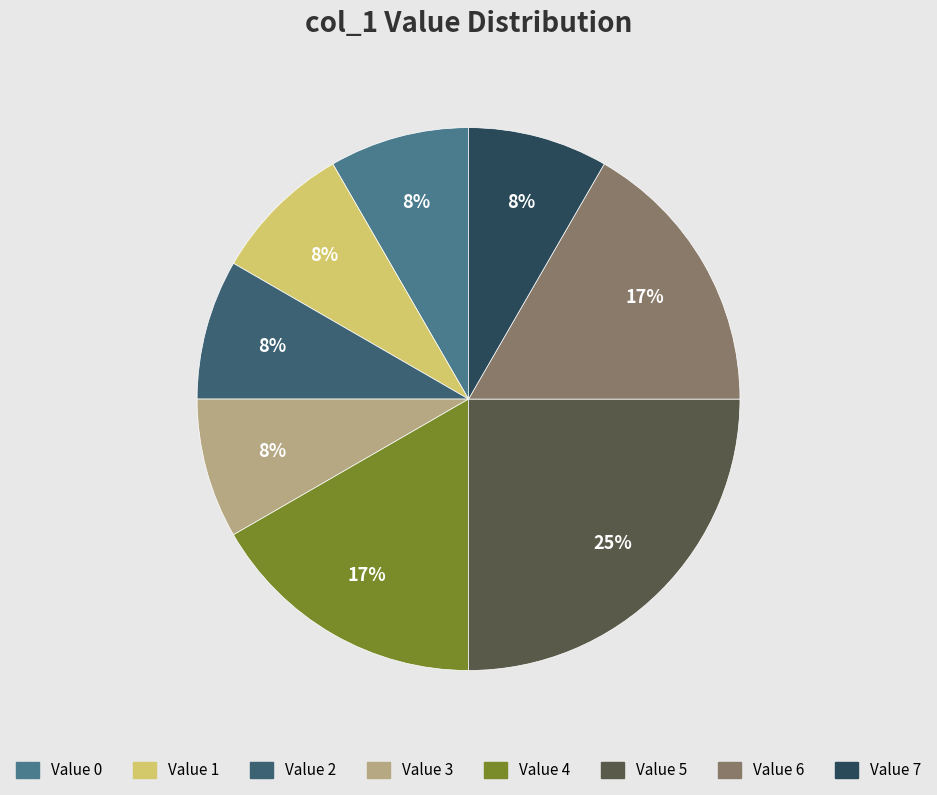

How many slices are in this pie chart?

8